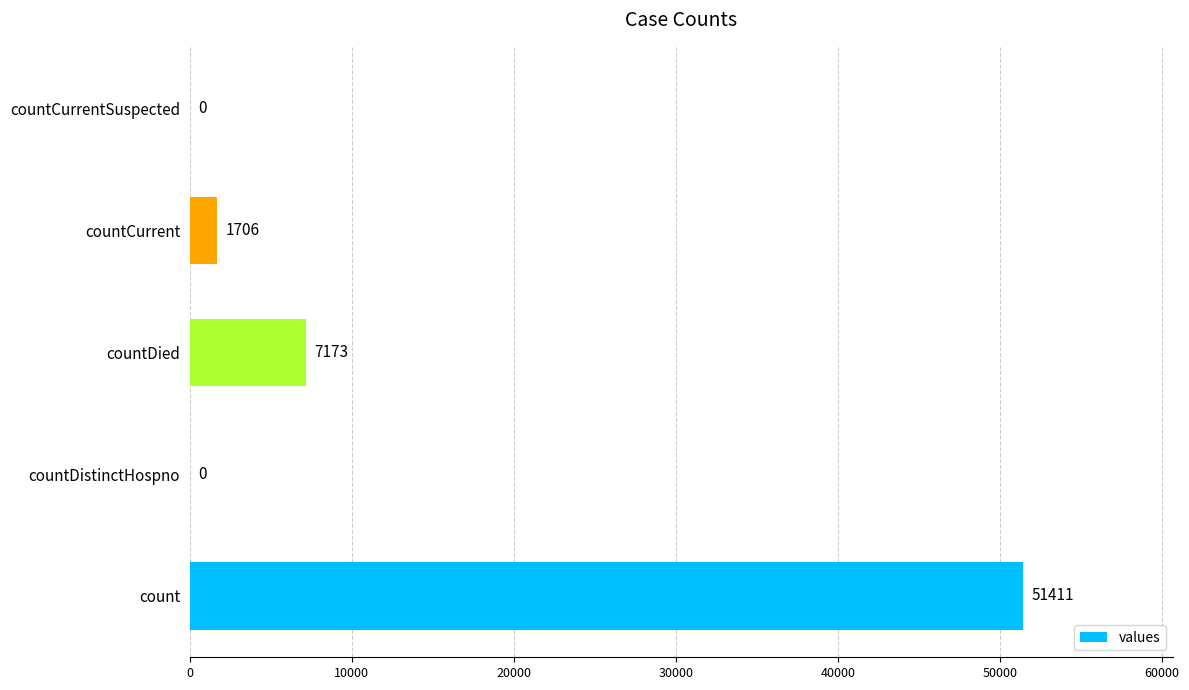

Which category has the highest value across all series?

count